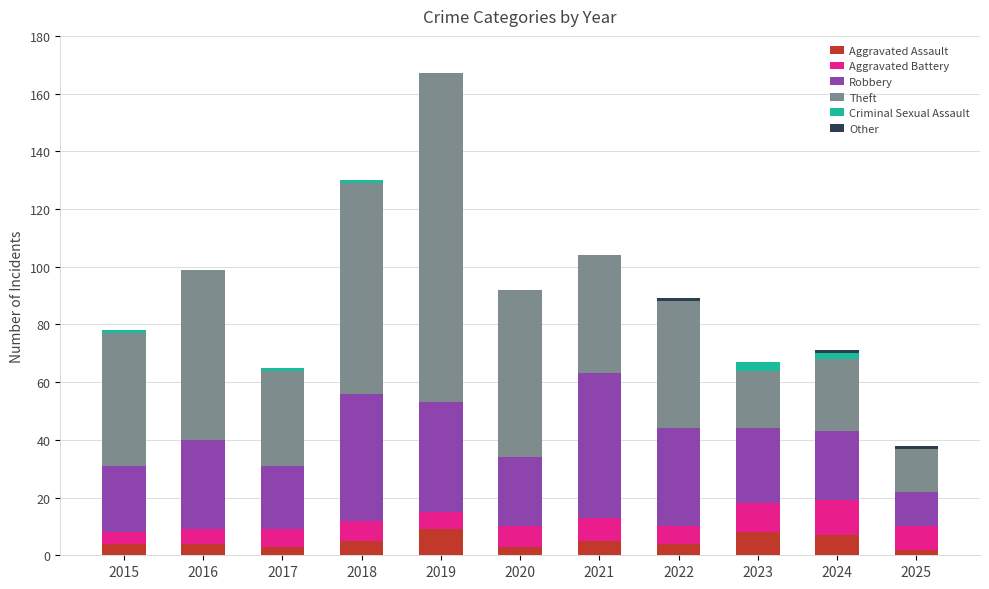

The Aggravated Assault series shows 4 at 2015. True or false?

True